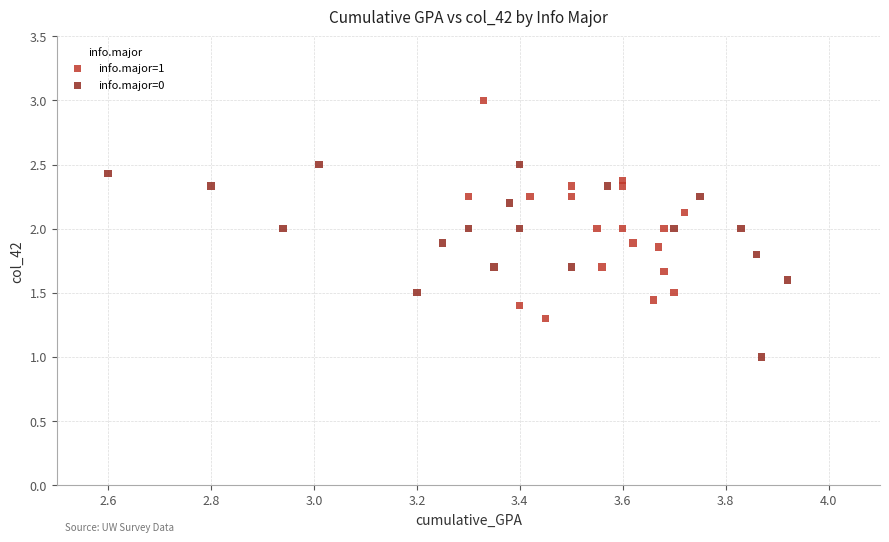

Which series contains the highest Y value?

info.major=1